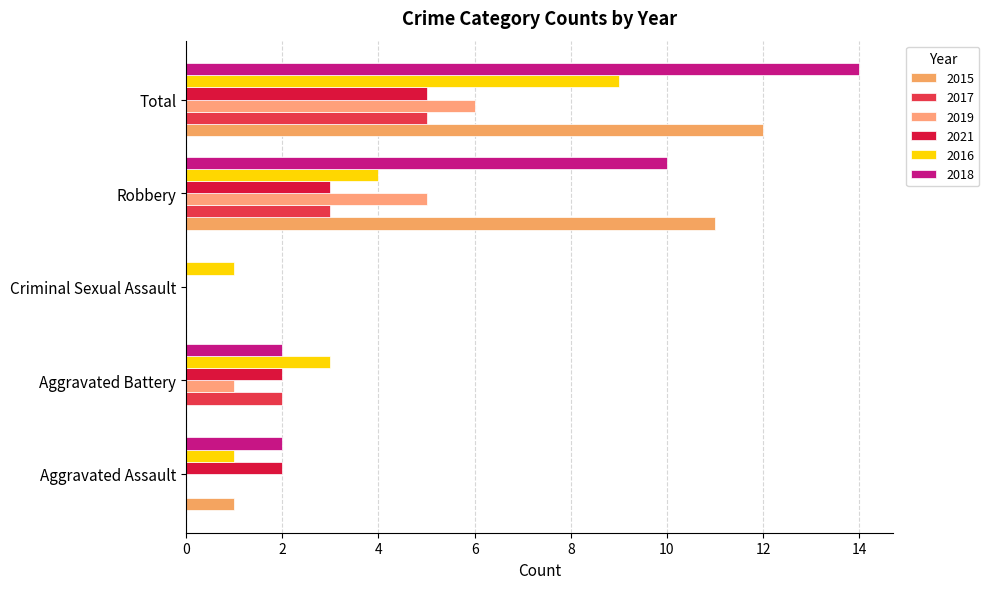

The value of 2019 at Criminal Sexual Assault is 3. True or false?

False